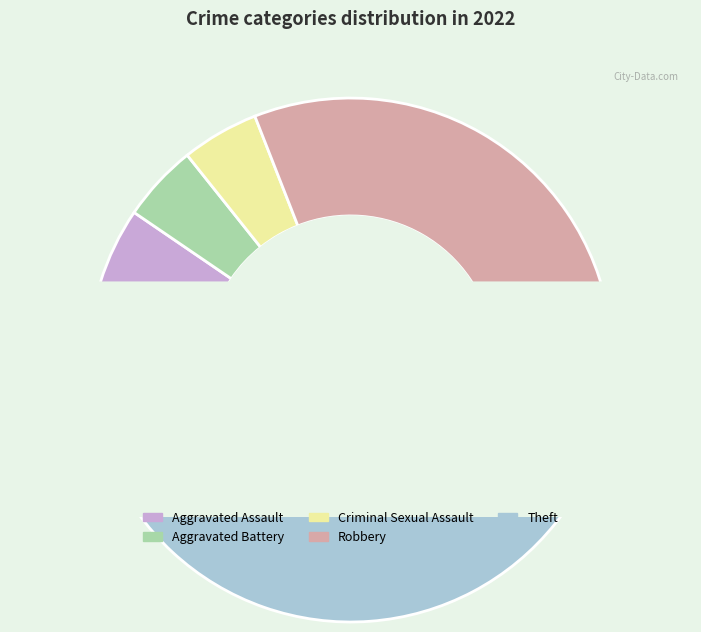

Rank the categories by value from highest to lowest.

Theft, Robbery, Aggravated Assault, Aggravated Battery, Criminal Sexual Assault